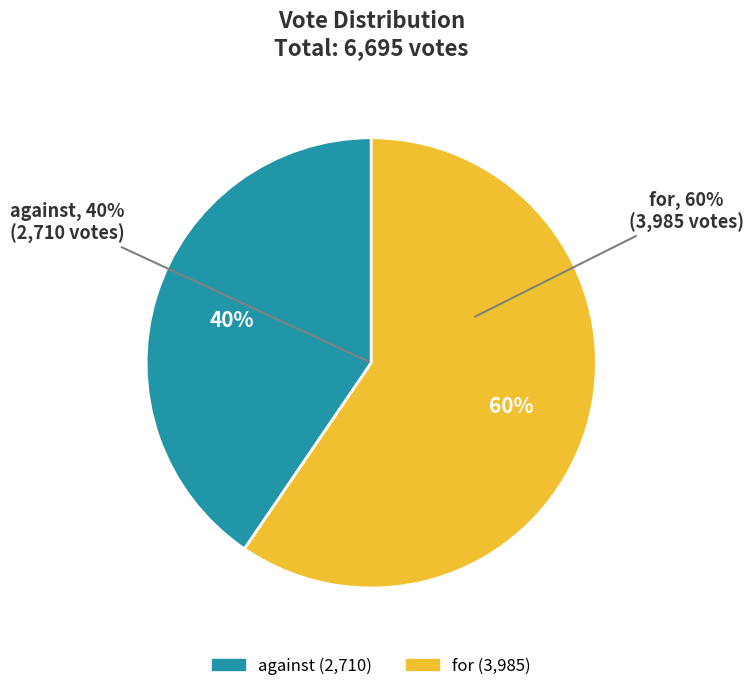

The for slice represents 68% of the pie. True or false?

False